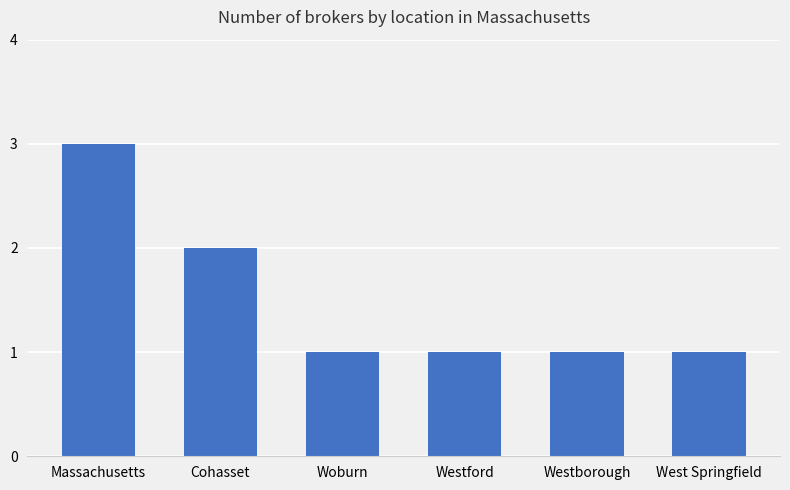

What is the difference between the values at Massachusetts and Westborough?

2